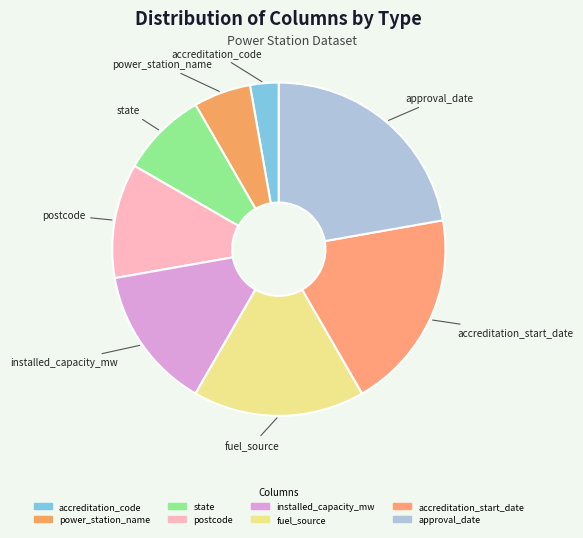

What is the largest slice in the pie chart?

approval_date